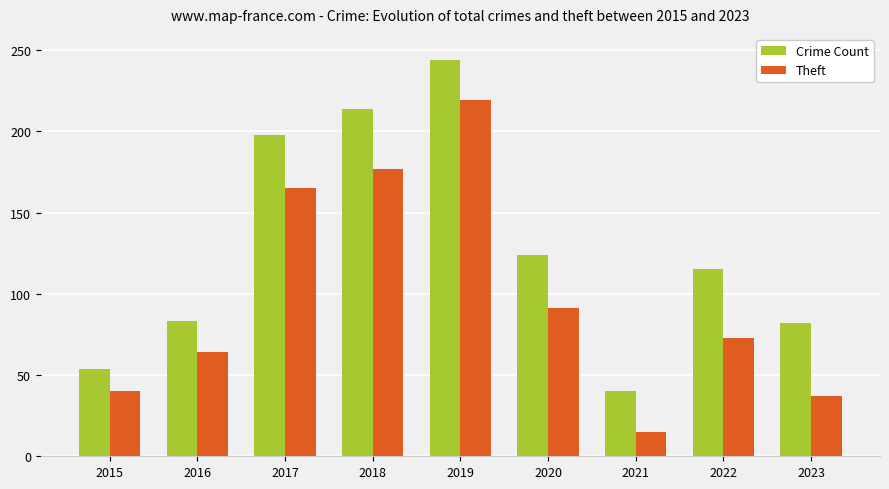

At 2018, list the series in order from smallest to largest.

Theft, Crime Count